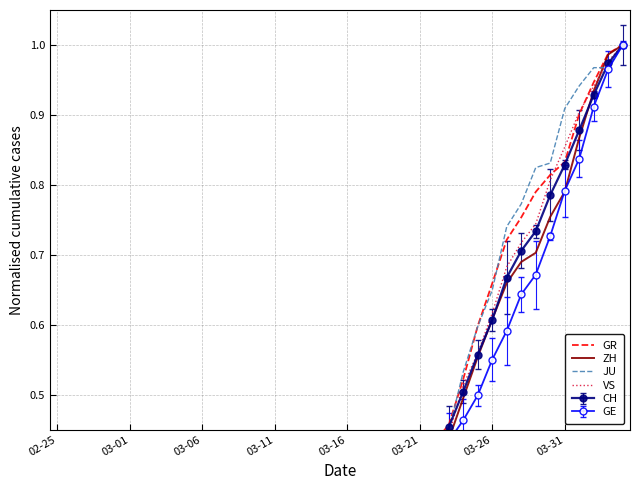

How many times do JU and VS cross each other?

3